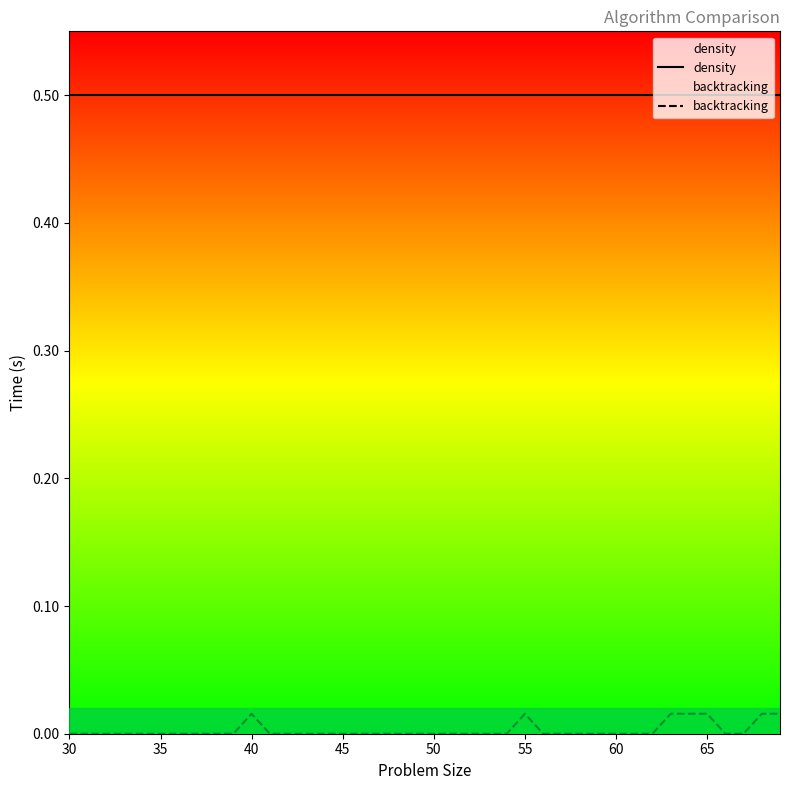

Which series has the largest total across all categories?

density